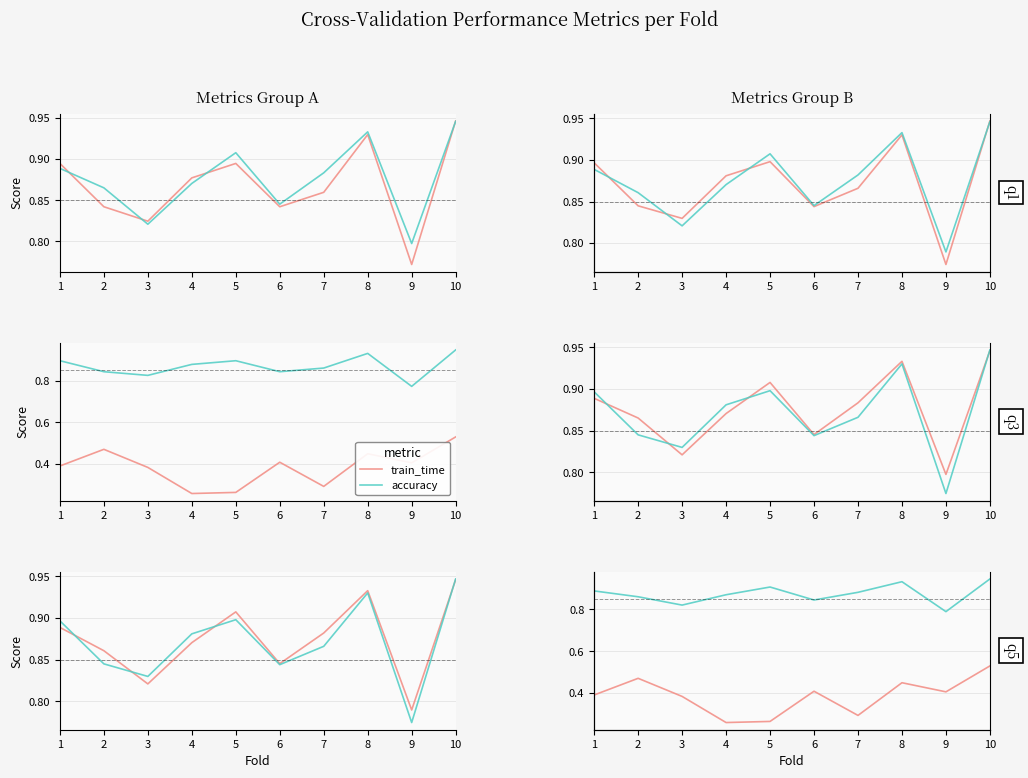

The f1_score series shows 0.6 at 10. True or false?

False